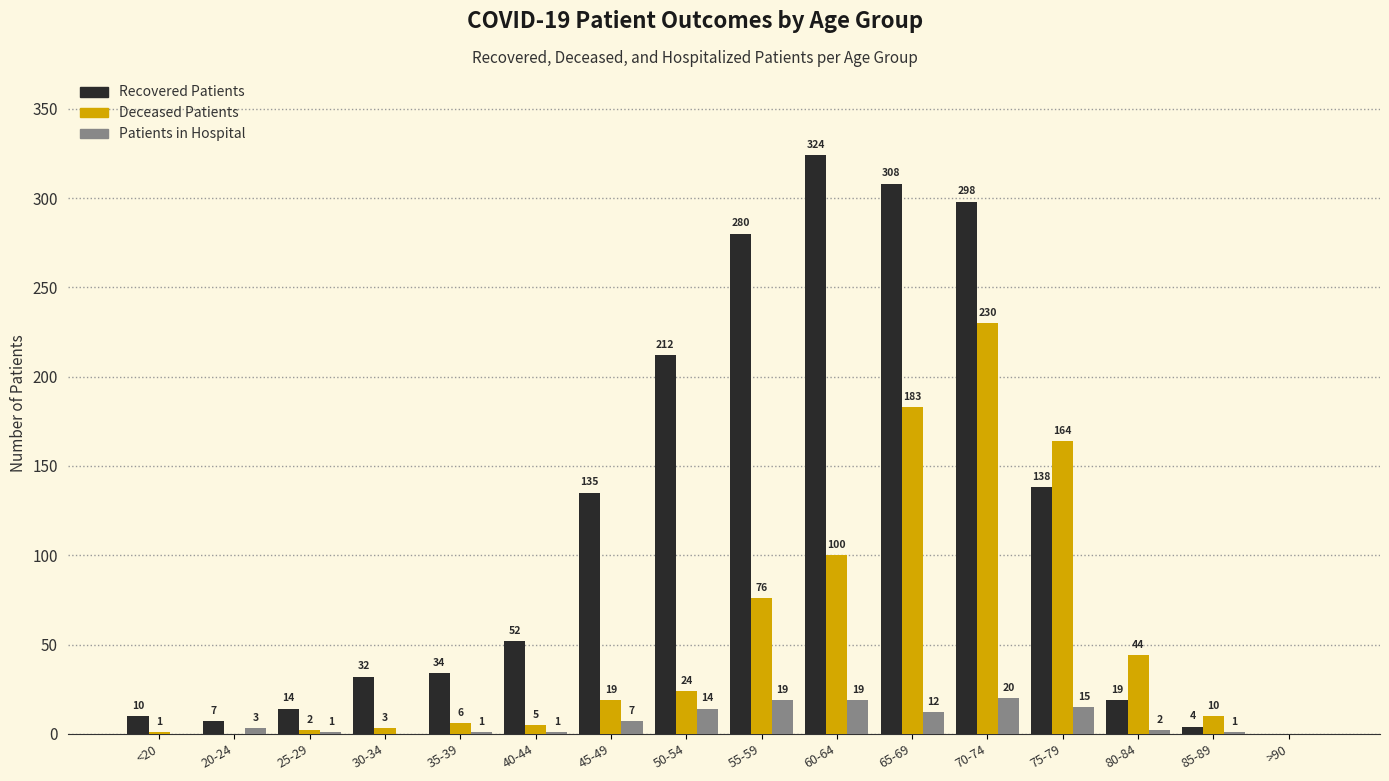

What is the total value across all series at 55-59?

375